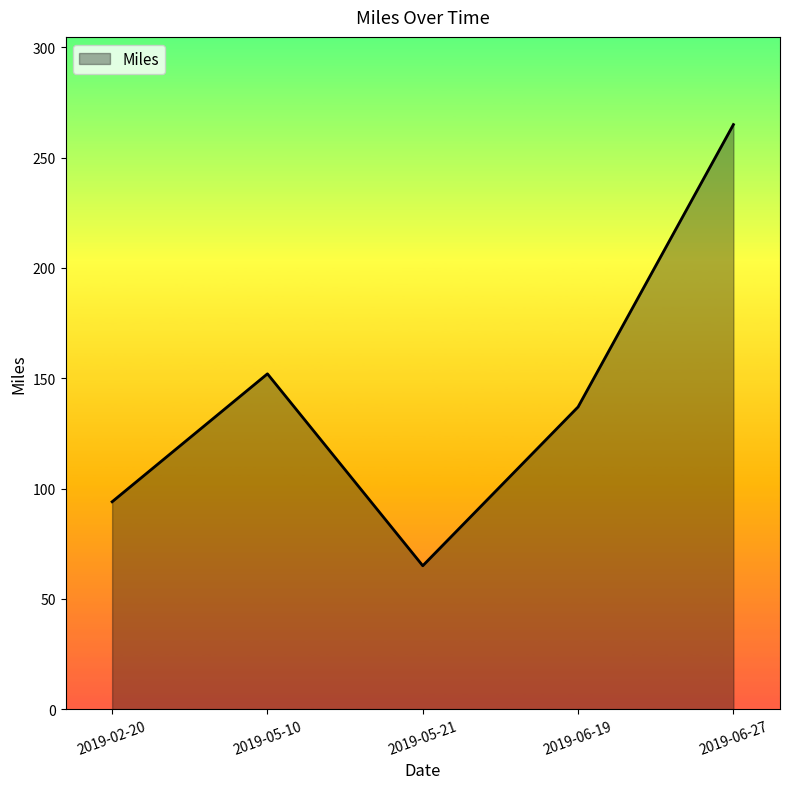

Count the number of categories in the chart.

5